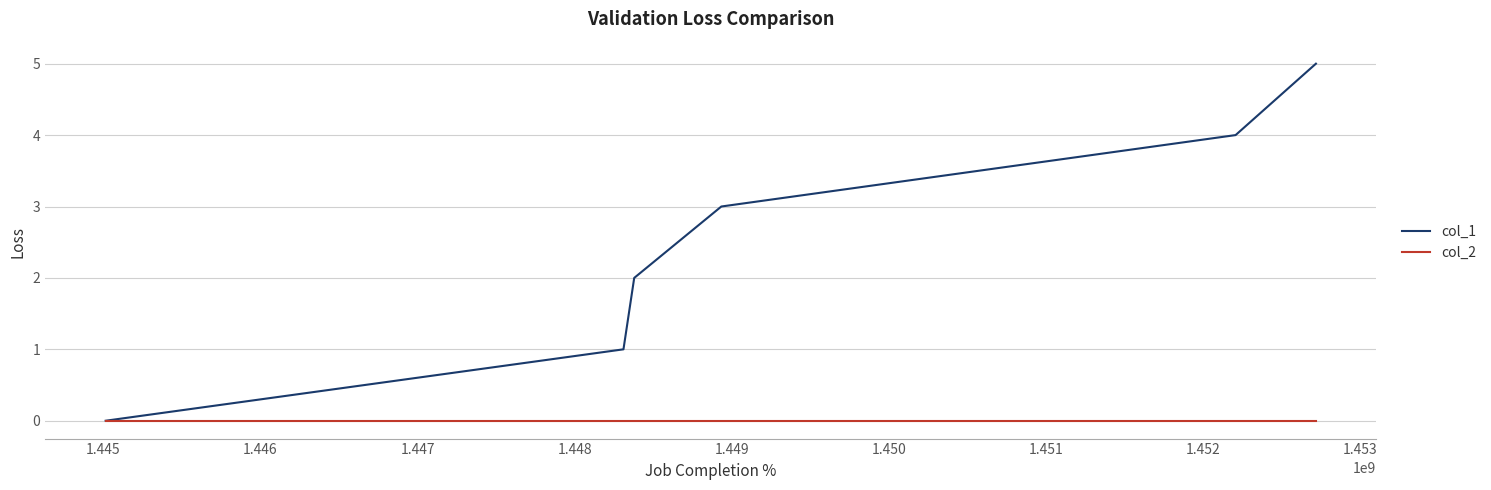

Which series has the widest spread of values?

col_1